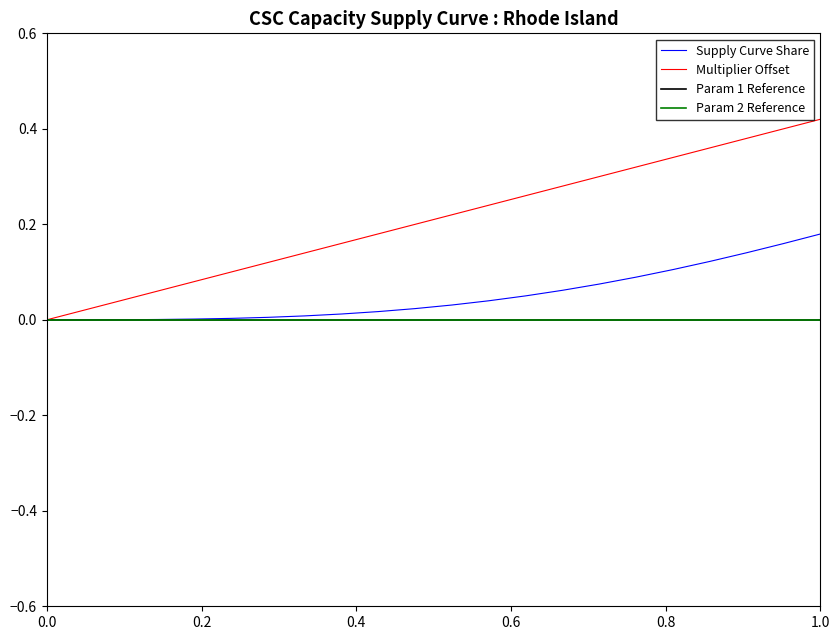

True or false: Supply Curve Share has a value of -0.1 at 0.0.

False